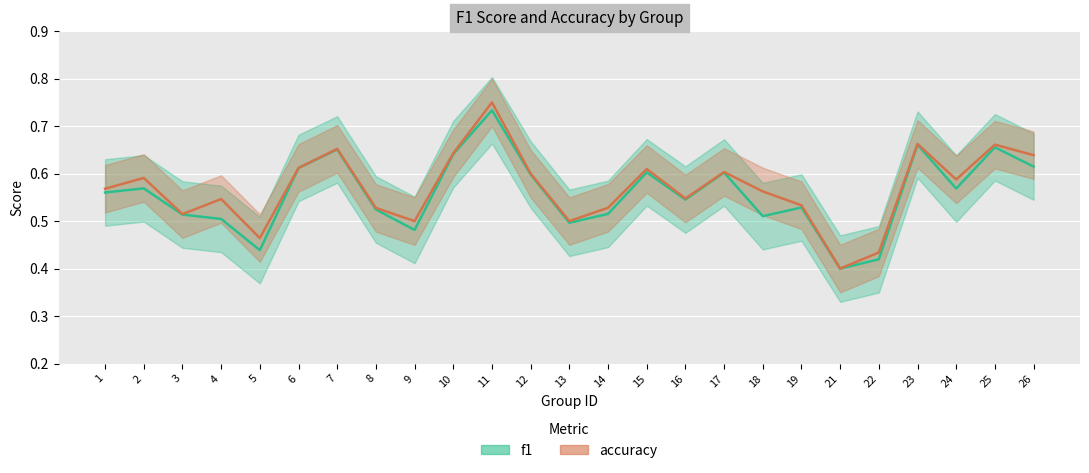

True or false: accuracy has more than 0 interior local peaks.

True